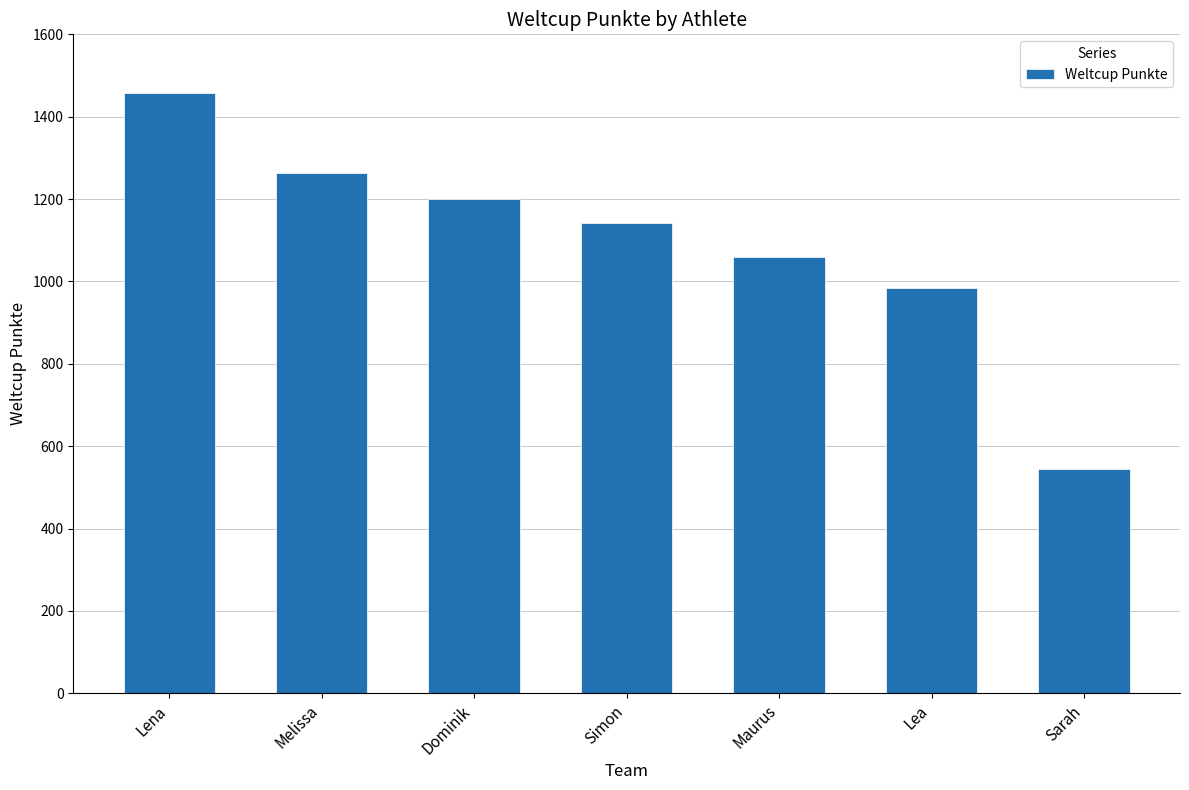

Between Dominik and Simon, which is larger?

Dominik